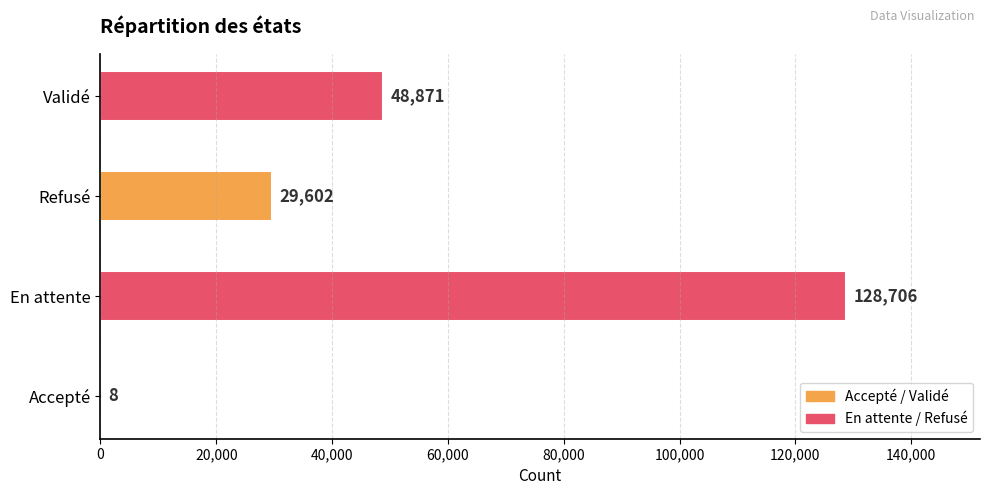

Is it true that the value at En attente is 213890?

False